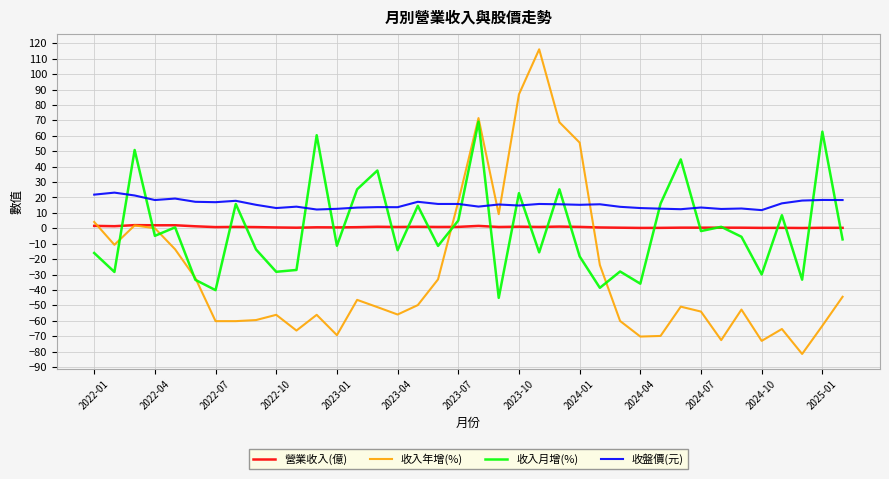

True or false: 營業收入(億) and 收盤價(元) intersect in this chart.

False